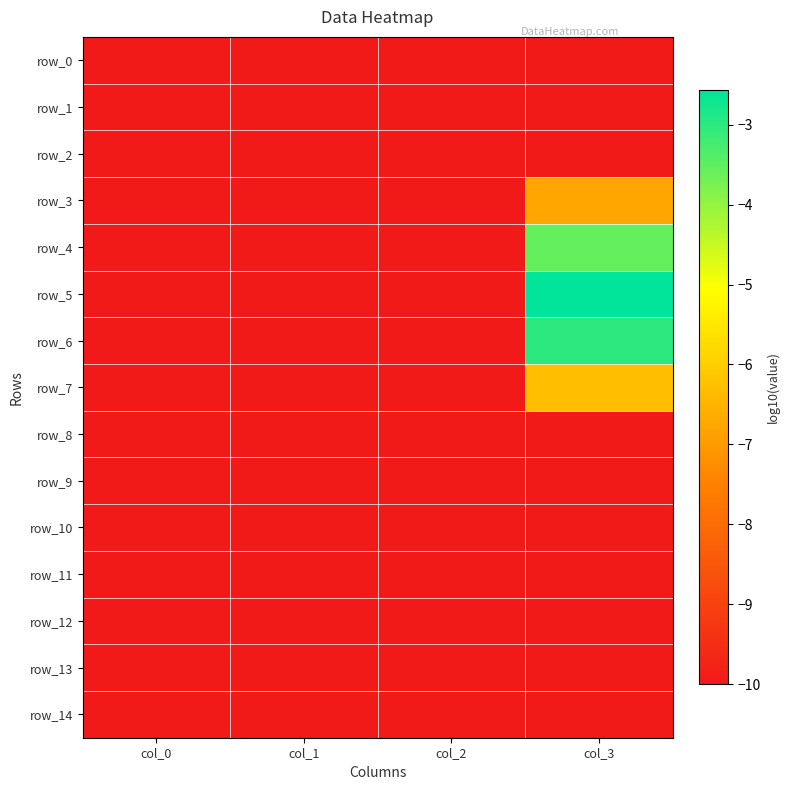

Reading left to right, extract all data points from this chart.

row_0: col_0=-10.0	col_1=-10.0	col_2=-10.0	col_3=-10.0
row_1: col_0=-10.0	col_1=-10.0	col_2=-10.0	col_3=-10.0
row_2: col_0=-10.0	col_1=-10.0	col_2=-10.0	col_3=-10.0
row_3: col_0=-10.0	col_1=-10.0	col_2=-10.0	col_3=-6.8
row_4: col_0=-10.0	col_1=-10.0	col_2=-10.0	col_3=-3.6
row_5: col_0=-10.0	col_1=-10.0	col_2=-10.0	col_3=-2.6
row_6: col_0=-10.0	col_1=-10.0	col_2=-10.0	col_3=-3.0
row_7: col_0=-10.0	col_1=-10.0	col_2=-10.0	col_3=-6.3
row_8: col_0=-10.0	col_1=-10.0	col_2=-10.0	col_3=-10.0
row_9: col_0=-10.0	col_1=-10.0	col_2=-10.0	col_3=-10.0
row_10: col_0=-10.0	col_1=-10.0	col_2=-10.0	col_3=-10.0
row_11: col_0=-10.0	col_1=-10.0	col_2=-10.0	col_3=-10.0
row_12: col_0=-10.0	col_1=-10.0	col_2=-10.0	col_3=-10.0
row_13: col_0=-10.0	col_1=-10.0	col_2=-10.0	col_3=-10.0
row_14: col_0=-10.0	col_1=-10.0	col_2=-10.0	col_3=-10.0